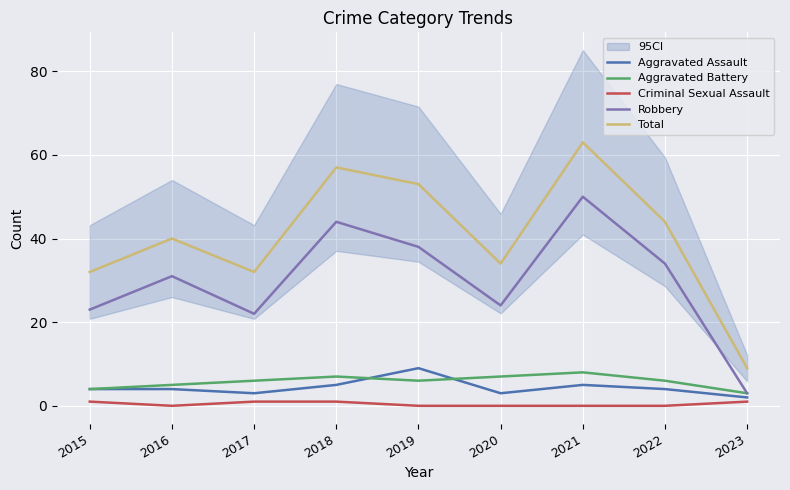

What is the total value across all series at 2015?

64